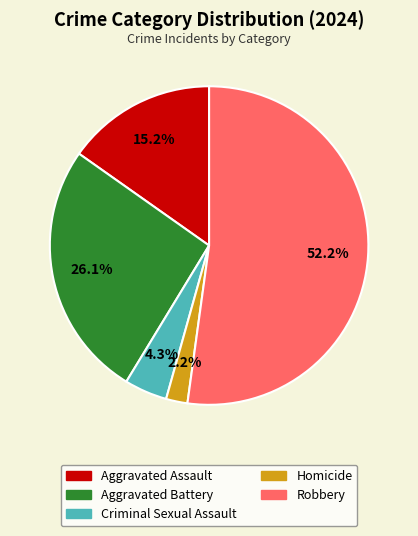

Approximately how many times larger is the value at Aggravated Assault compared to Criminal Sexual Assault?

3.5